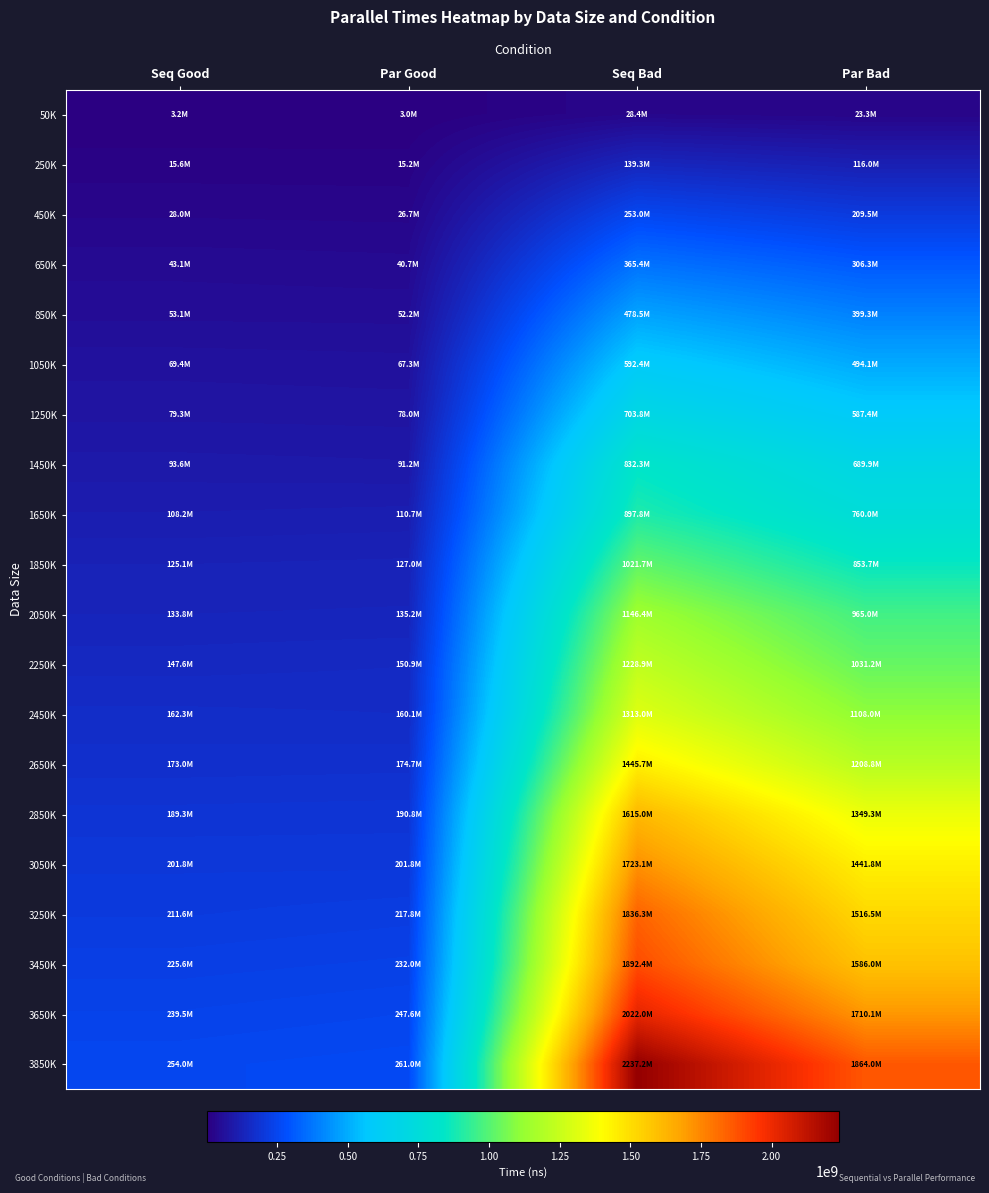

What is the total value across all series at Seq Bad?

21772741686